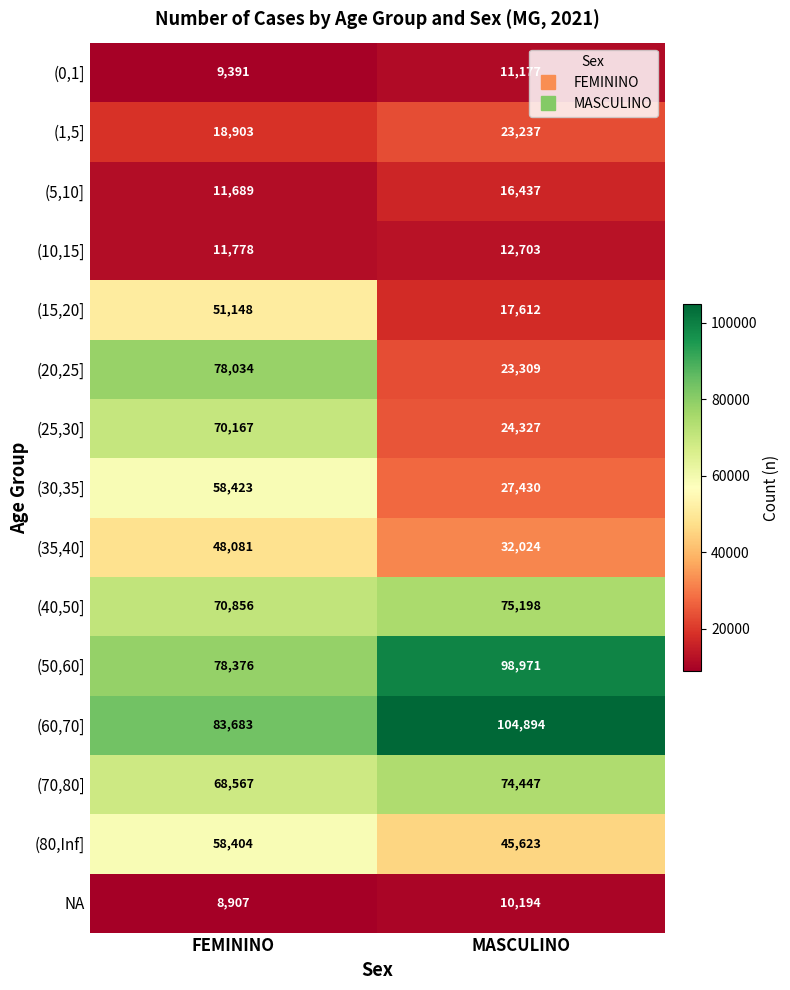

Is it true that (35,40] equals 83576 at FEMININO?

False